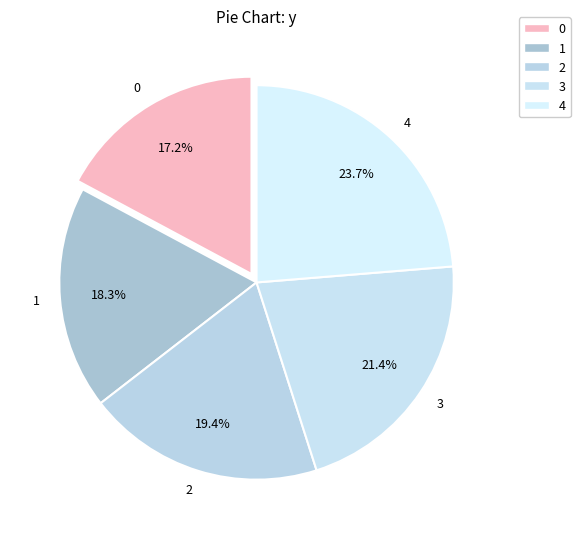

To the nearest percent, what portion does 4 represent?

24%